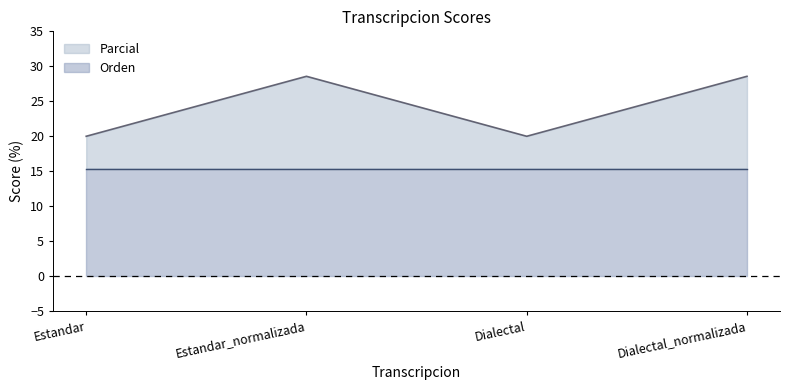

Between Dialectal_normalizada and Estandar_normalizada, which is larger?

Dialectal_normalizada